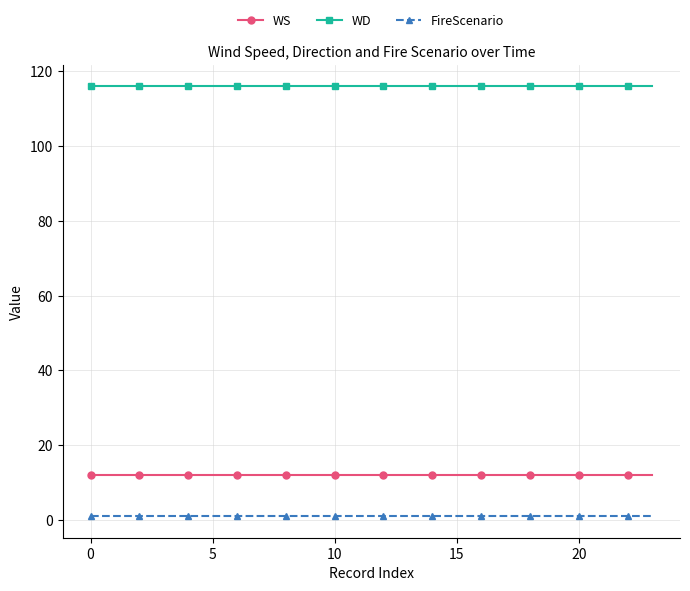

What is the sum of all FireScenario values?

24